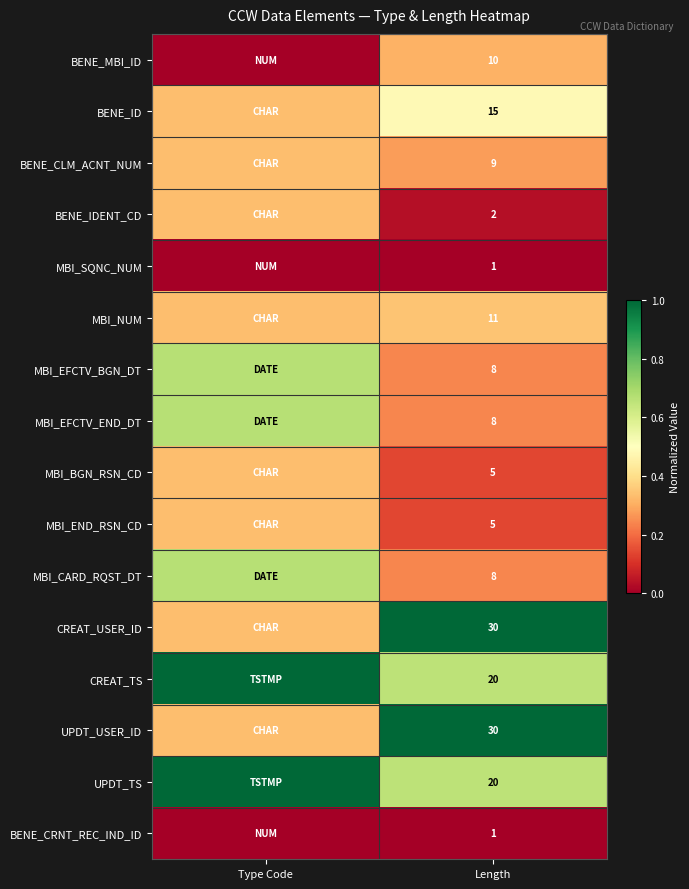

What is the difference between the maximum and minimum values in the UPDT_TS series?

0.3